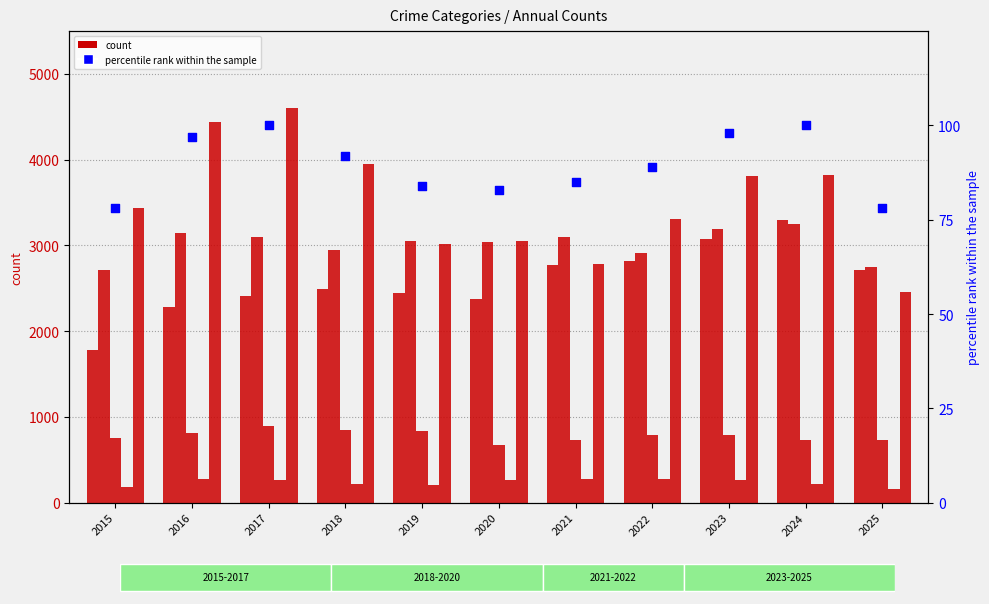

Which series reaches the maximum Y coordinate?

Robbery